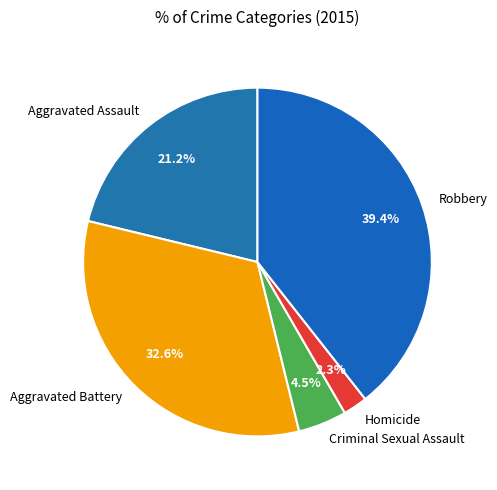

What percentage is NOT represented by Aggravated Assault?

78.8%